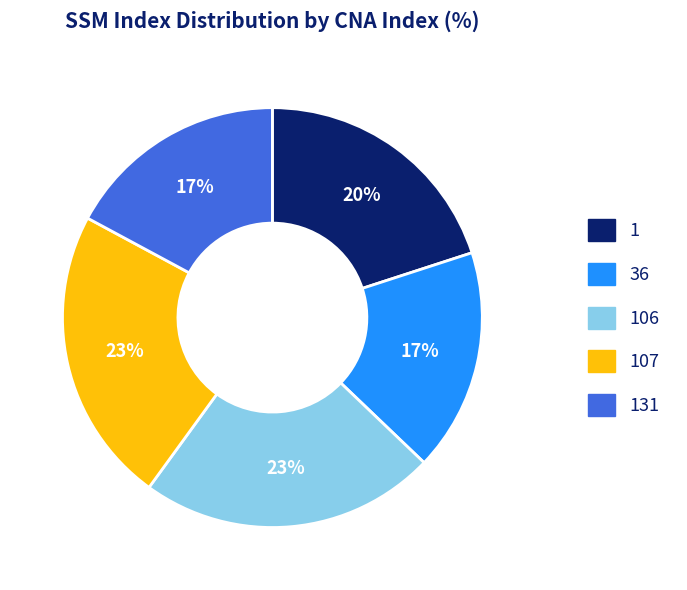

Is there a majority slice in this chart?

No